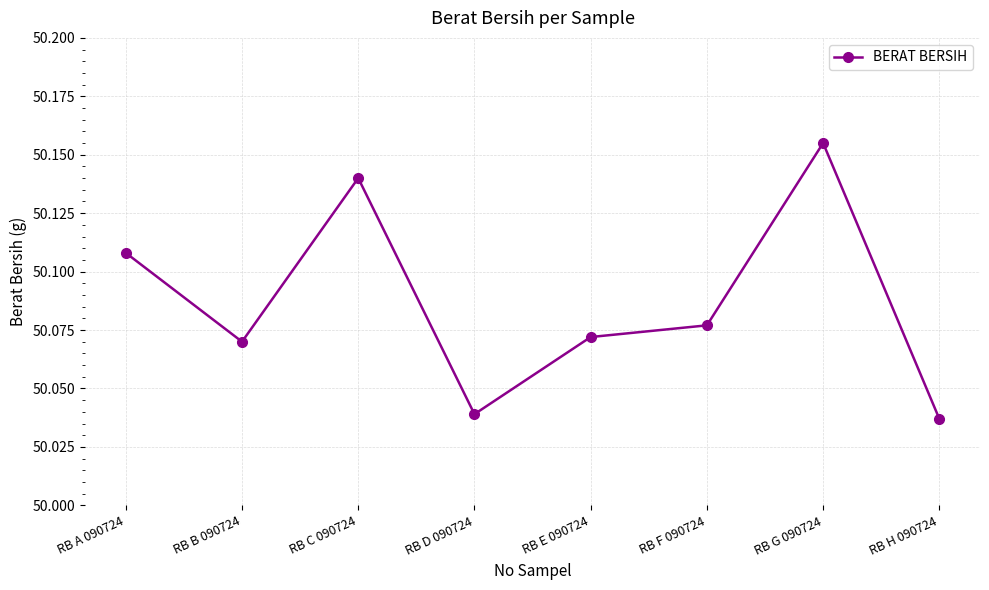

Is it true that the value at RB E 090724 is 89.2?

False